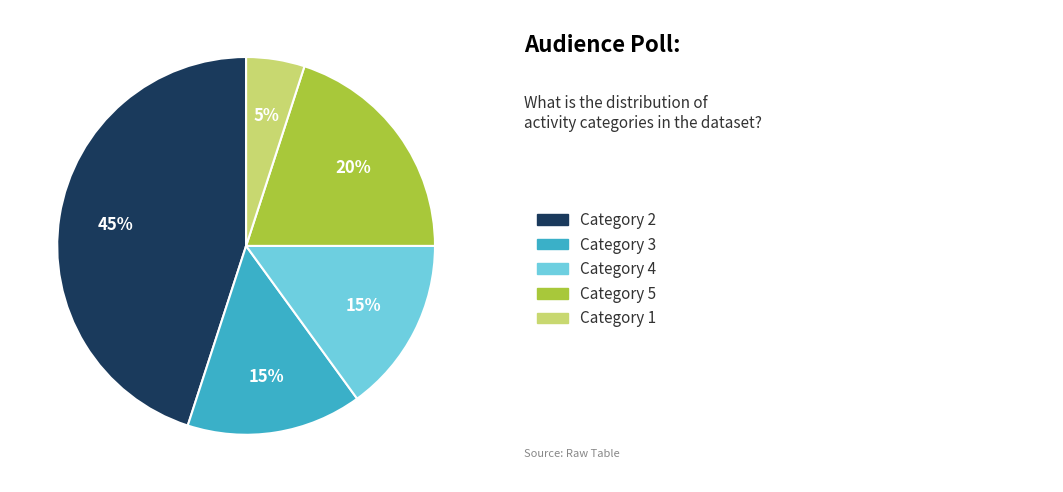

To the nearest percent, what is the average slice percentage?

20%